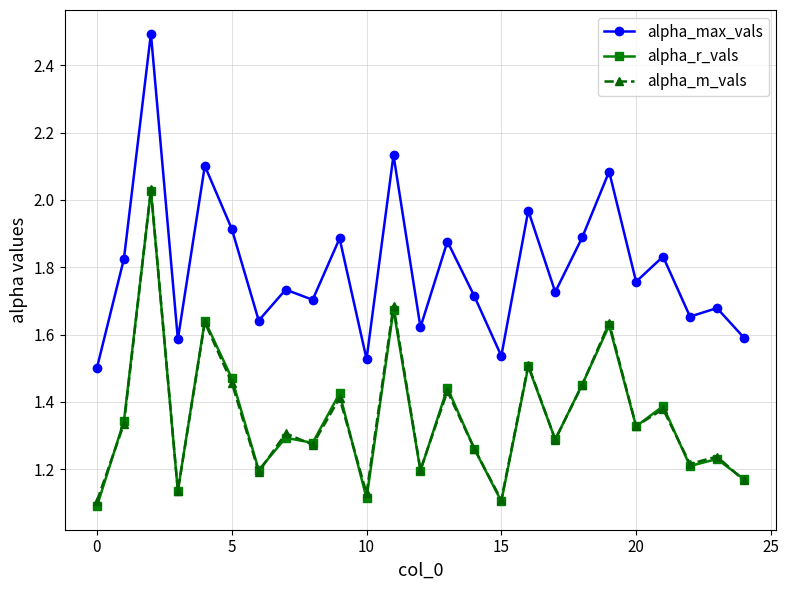

Which series has the largest range (max minus min)?

alpha_max_vals